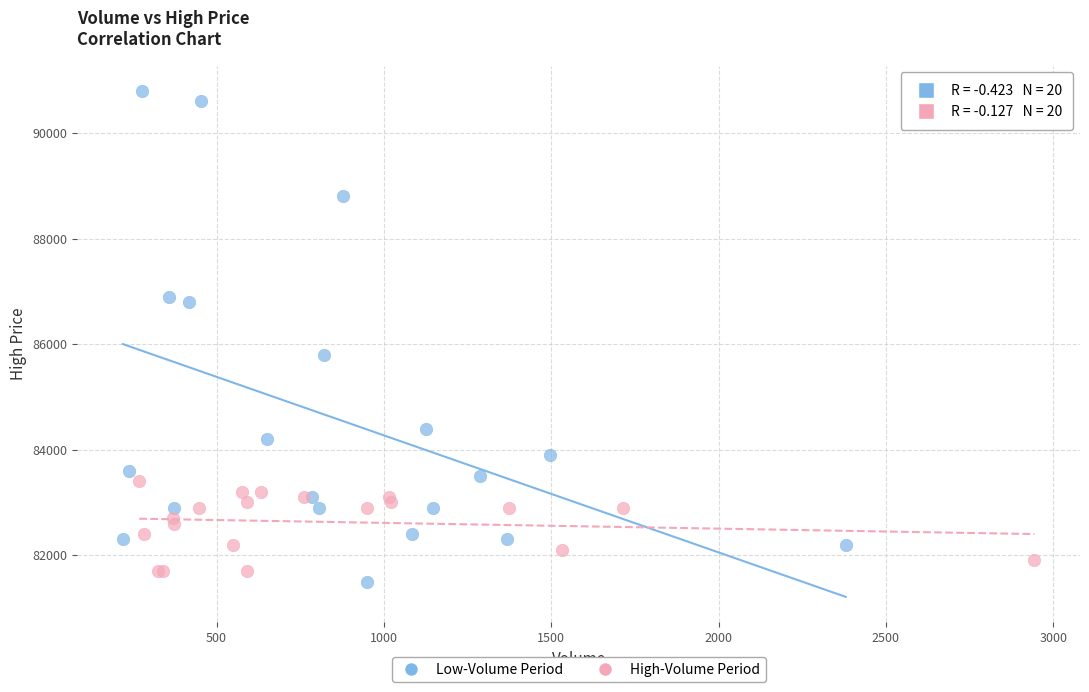

Which series contains the highest Y value?

Low-Volume Period